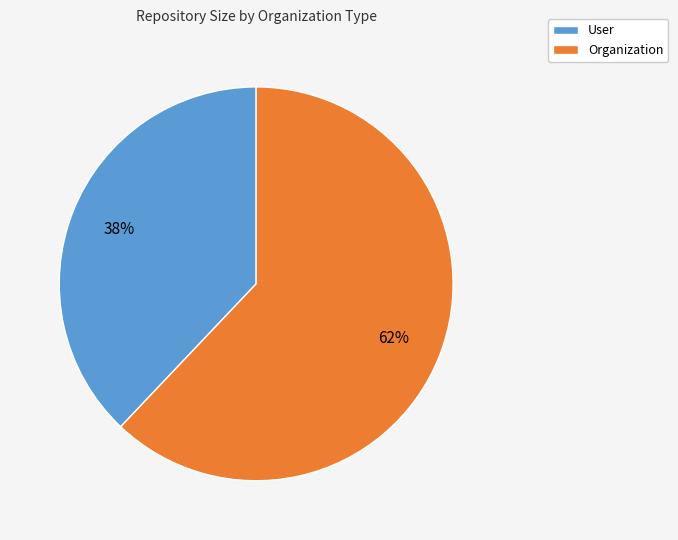

Which has a higher value, User or Organization?

Organization